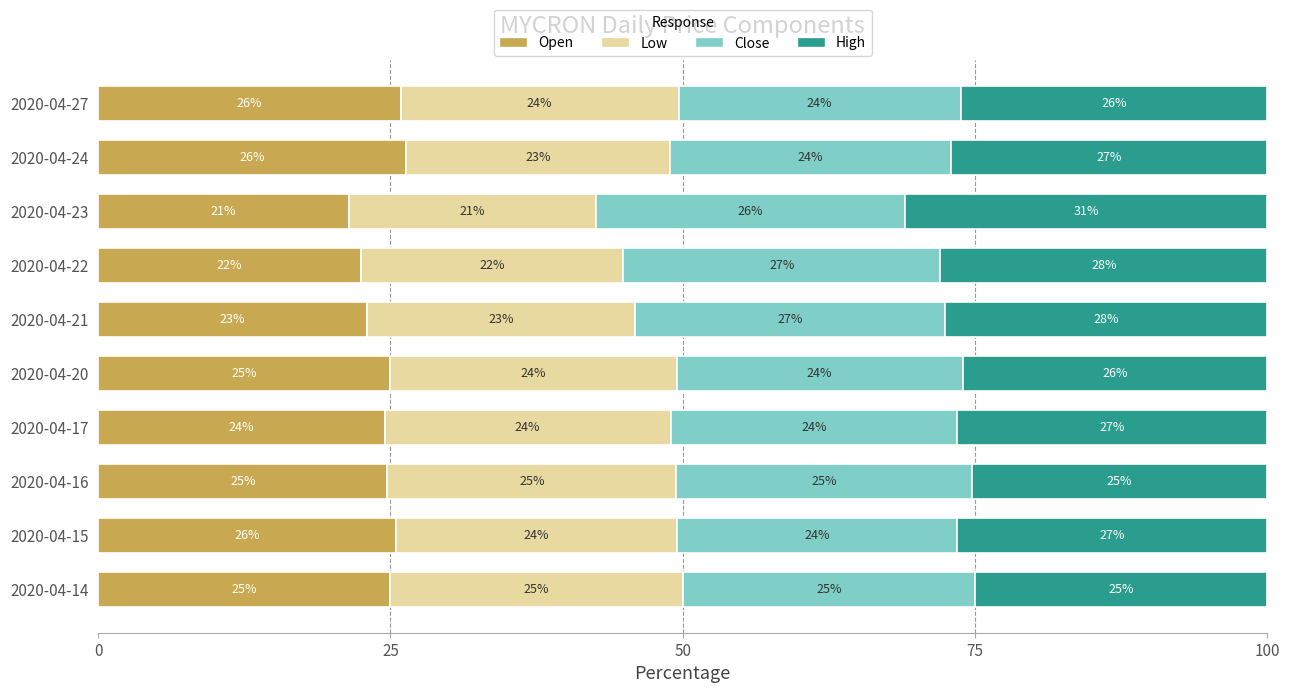

What is the total value across all series at 2020-04-16?

100.0